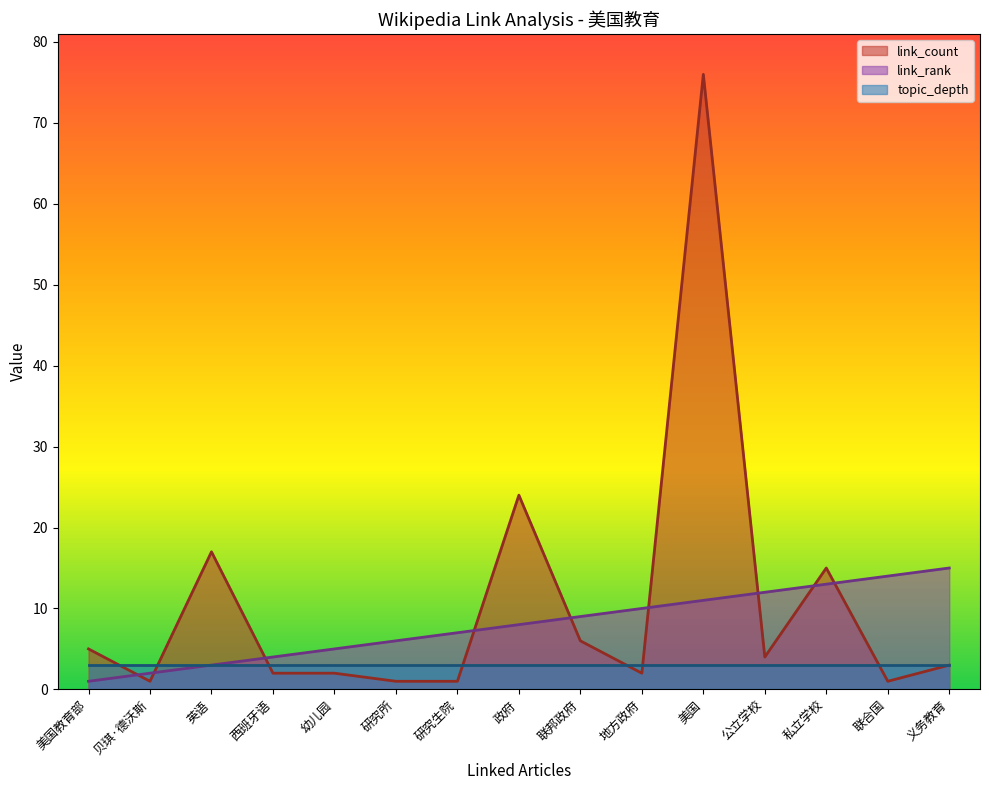

What is the label of the 12th point from the right?

西班牙语